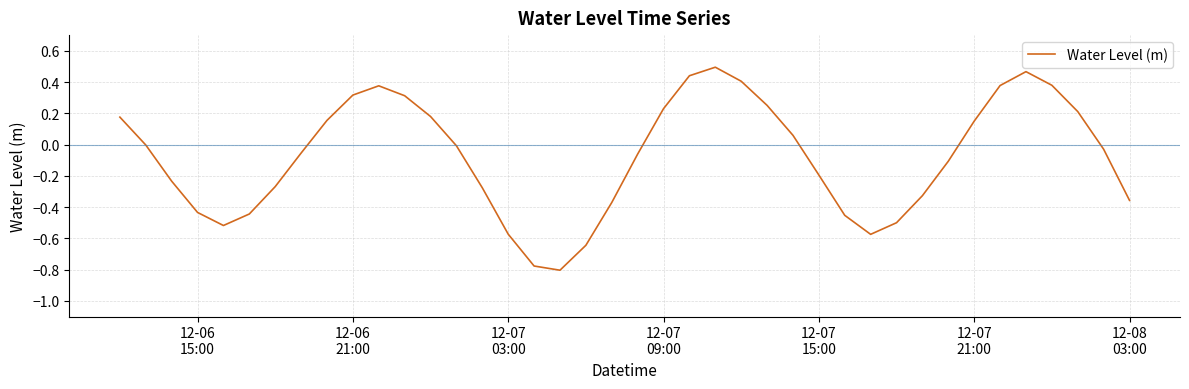

What is the difference between the maximum and minimum values?

1.3